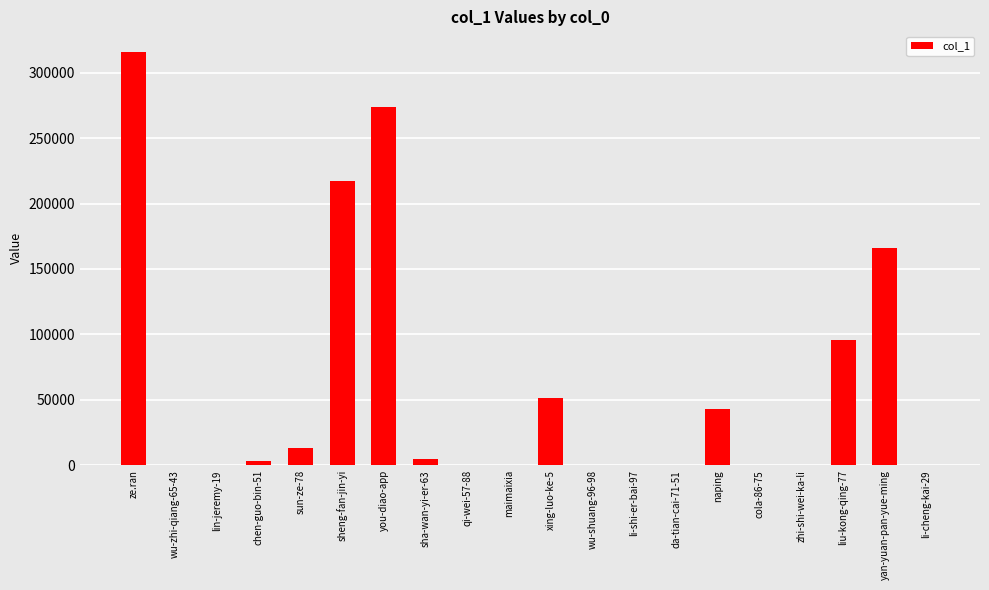

Are the bars horizontal?

No